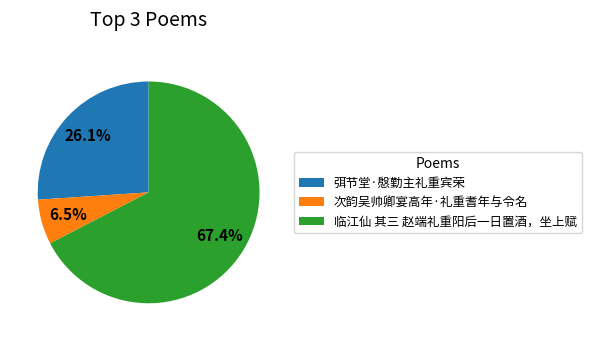

Which slice is the largest?

临江仙 其三 赵端礼重阳后一日置酒，坐上赋